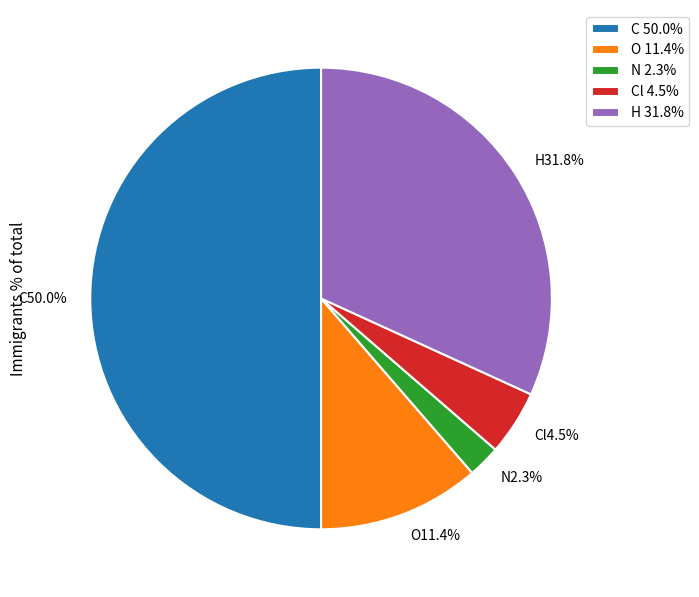

Do N 2.3% and H 31.8% together represent more than half of the pie?

No